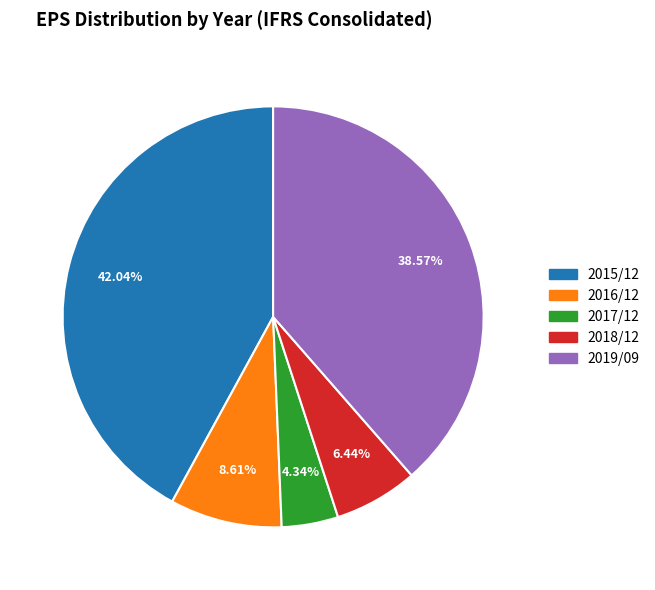

Does any single category account for the majority?

No